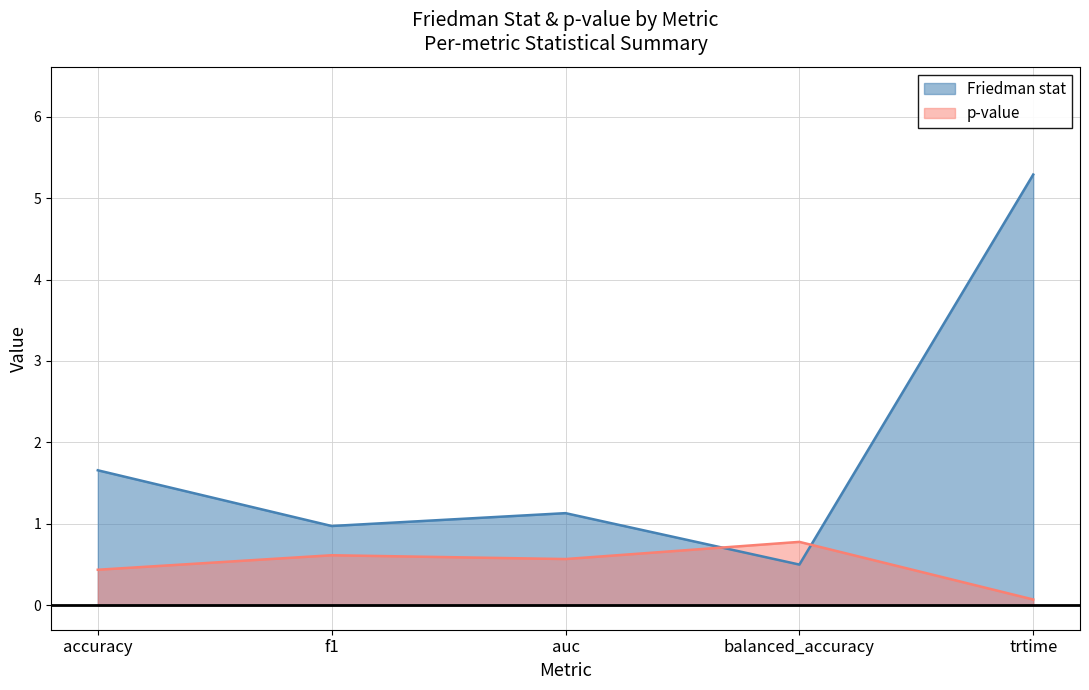

After their last crossing, which series has the higher values: p-value or Friedman stat?

Friedman stat